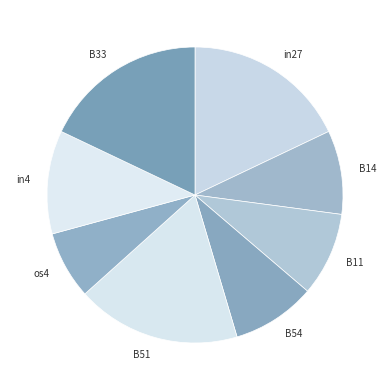

Is there a majority slice in this chart?

No